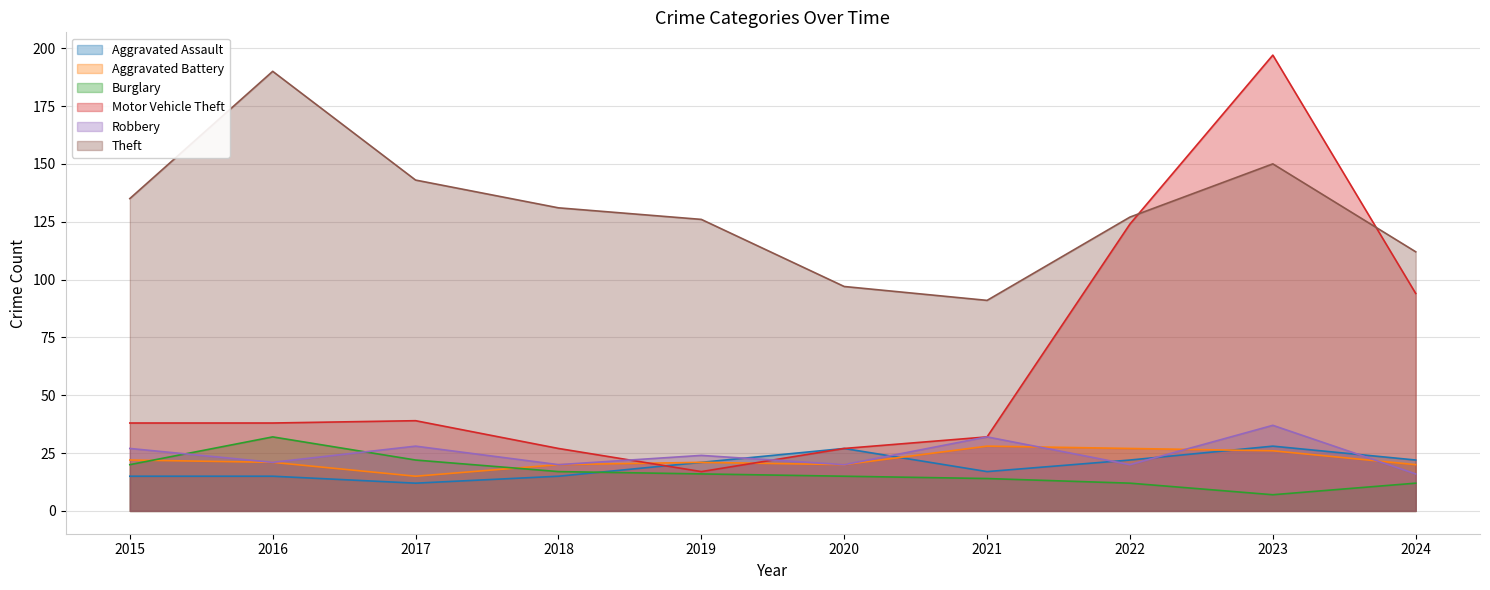

Which series has the largest total across all categories?

Theft